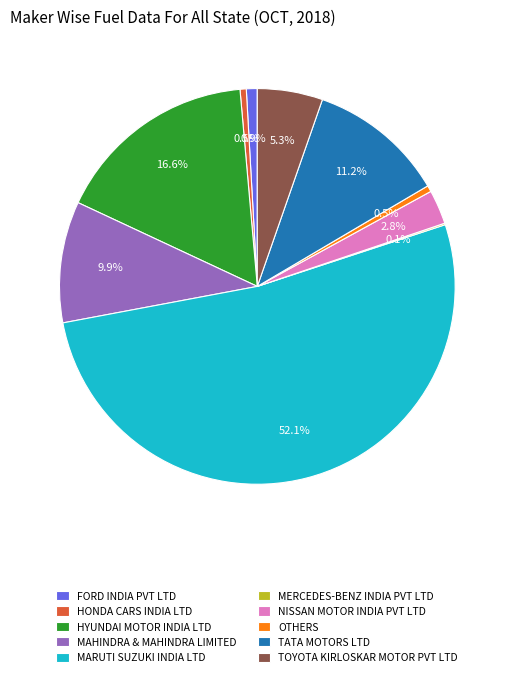

Does HONDA CARS INDIA LTD account for over 50% of the chart?

No